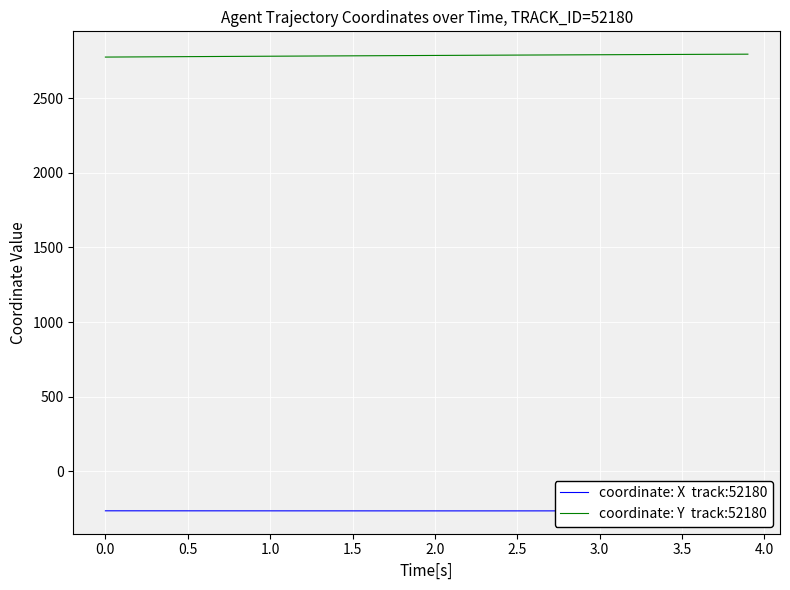

Does the chart display data point markers on the line(s)?

No